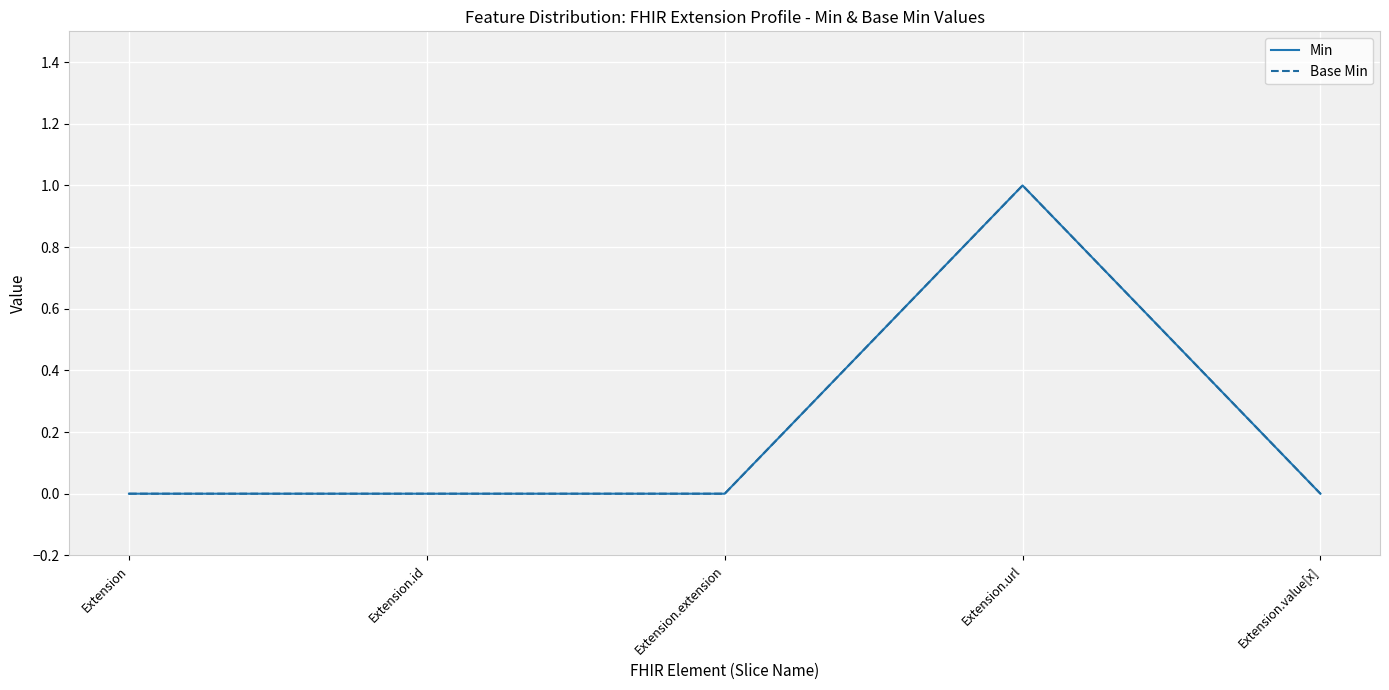

Rank the series by their maximum value, from lowest to highest.

Min, Base Min